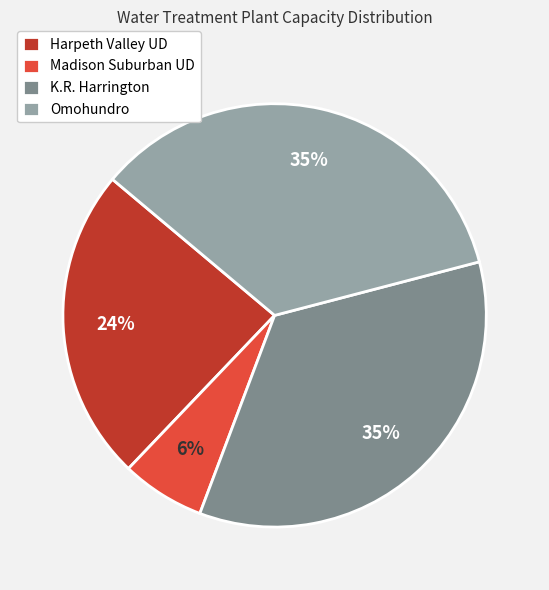

What is the smallest slice in the pie chart?

Madison Suburban UD